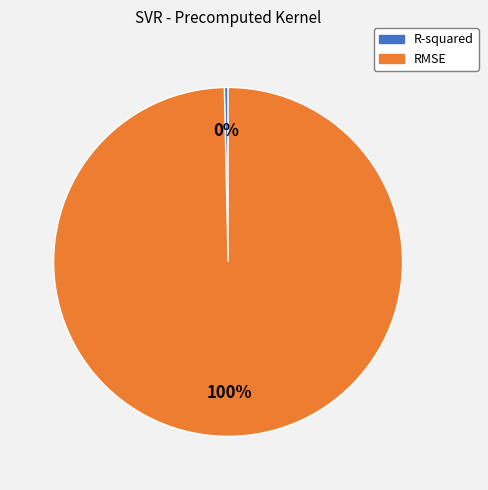

Combined, do RMSE and R-squared account for over 50%?

Yes